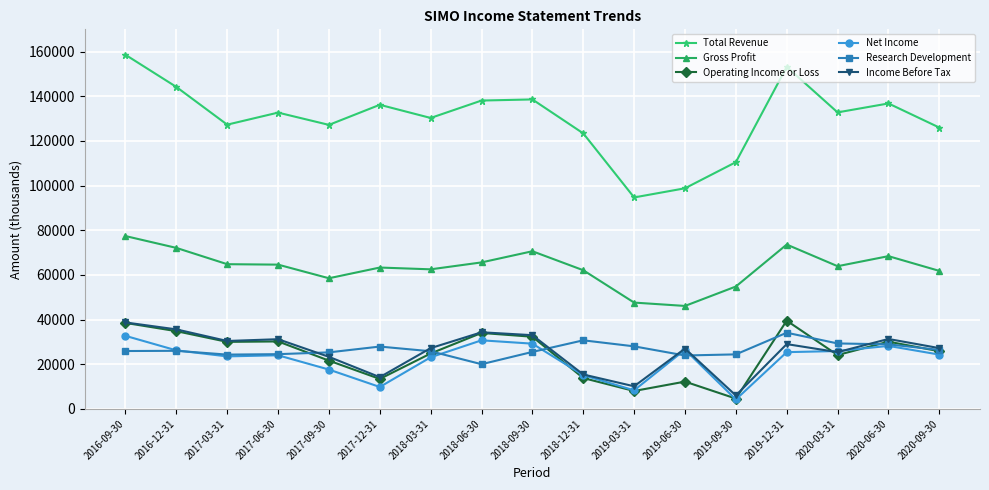

What is the label of the 3rd point from the right?

2020-03-31